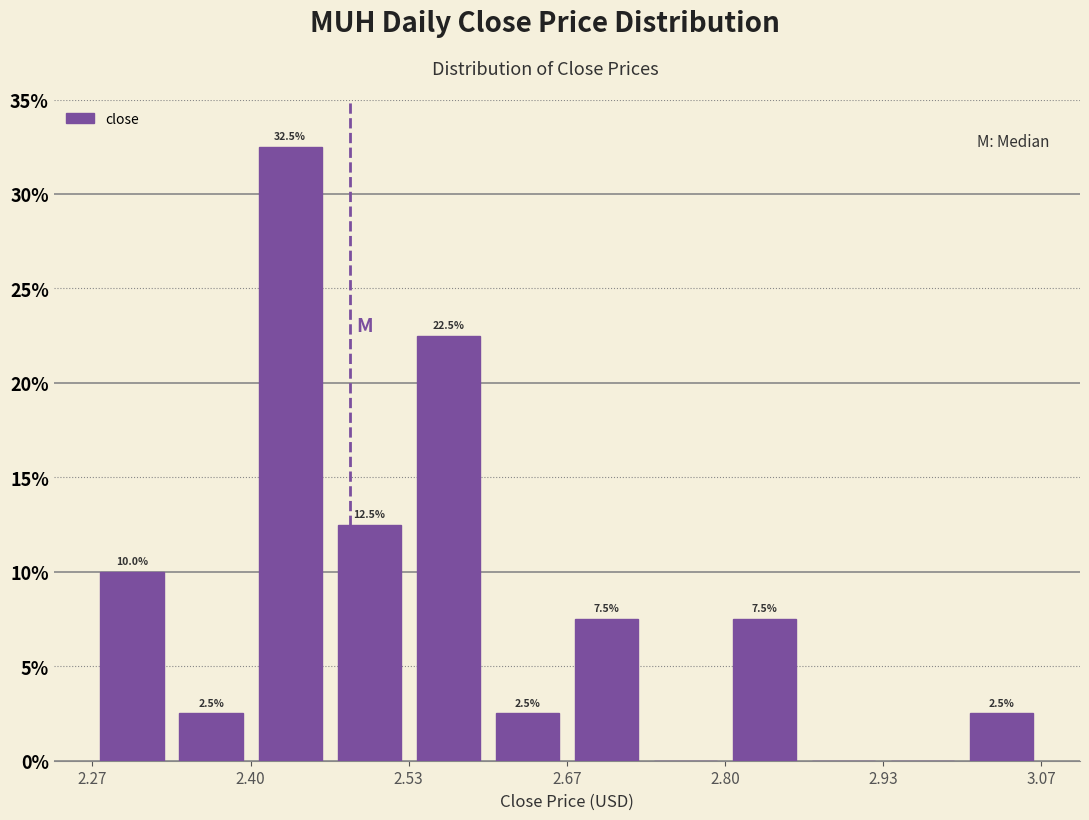

Around what value on the x-axis is the tallest bar? Give the approximate position of its centre, as read against the axis.

2.44